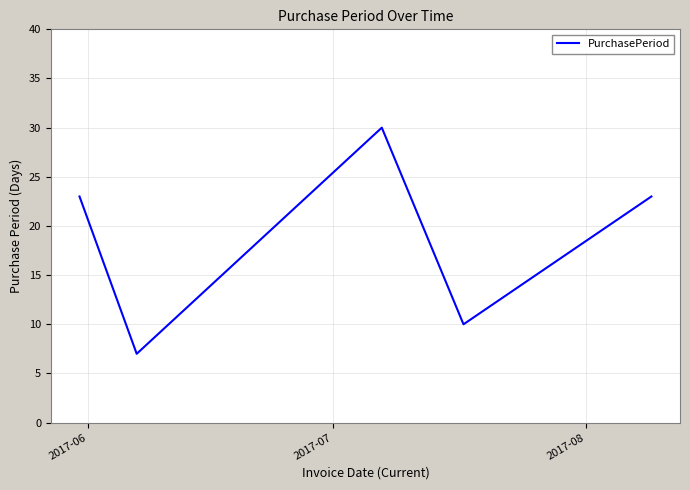

What is the difference between the maximum and minimum values?

23